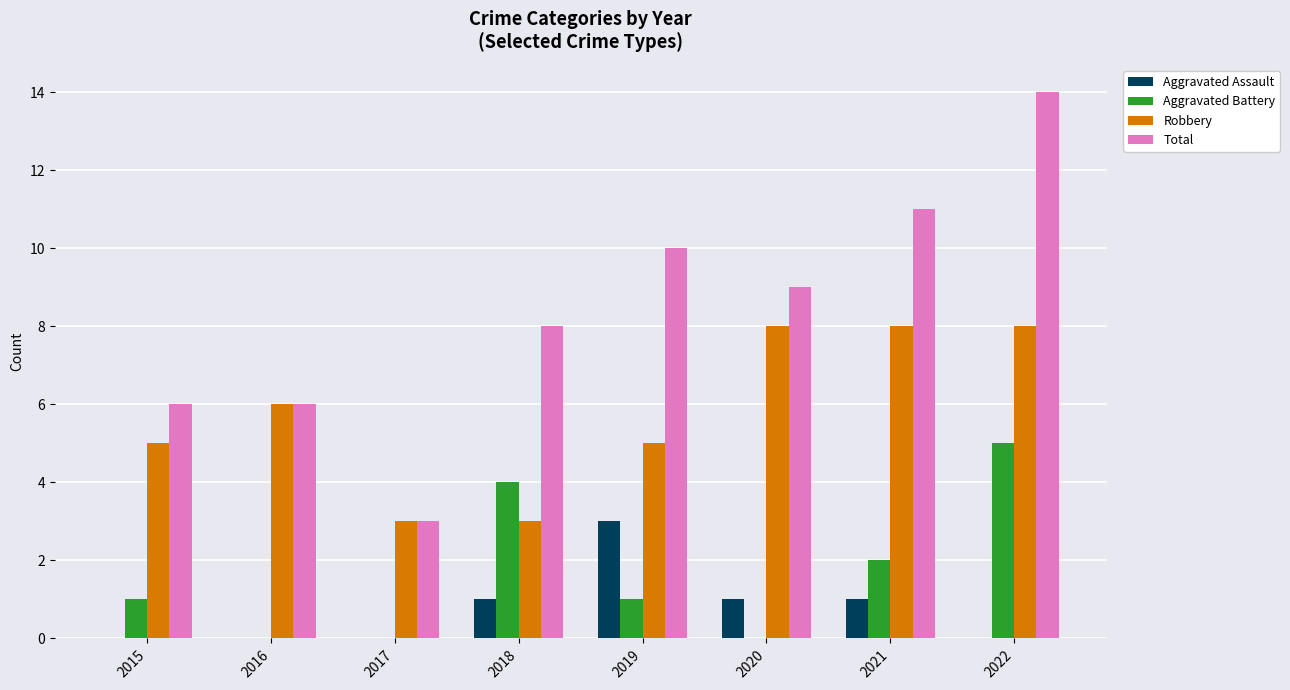

Count the number of categories in the chart.

8